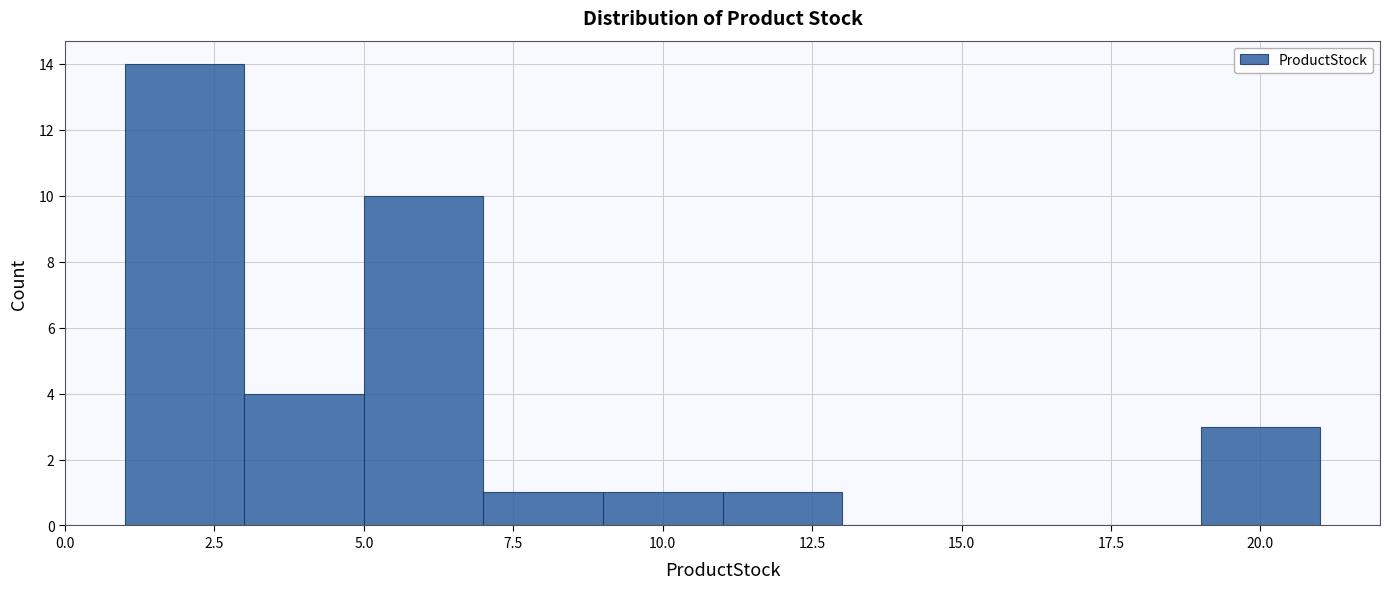

Over which range of the x-axis is the bar tallest?

1 to 3